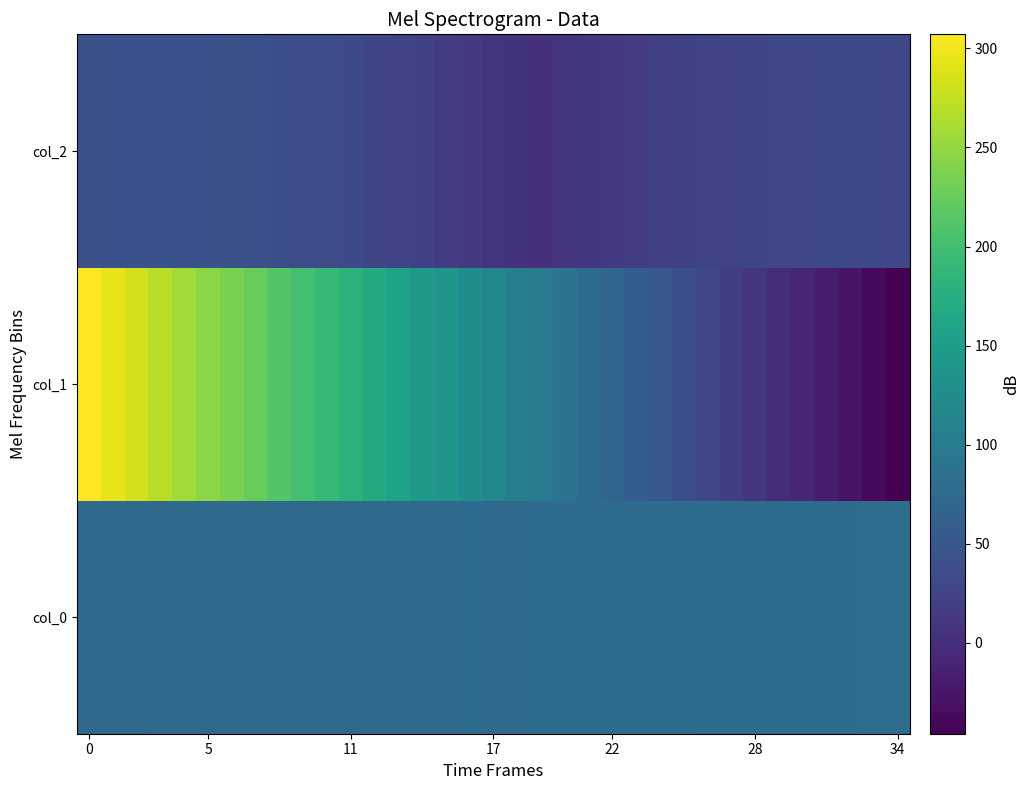

Reading right to left, list all the values displayed in this chart.

col_0: 79.9	79.6	79.6	79.3	79.2	79.1	78.9	78.6	78.3	78.1	78.0	77.7	77.5	77.3	77.2	77.1	76.9	76.8	76.9	76.6	76.7	76.6	76.5	76.5	76.4	76.3	76.3	76.0	75.9	75.8	75.6	75.5	75.4	75.2	75.0
col_1: -45.8	-36.3	-27.1	-17.8	-8.6	0.6	10.3	19.8	29.8	39.6	49.4	59.5	69.1	79.5	89.1	99.4	104.6	119.2	127.6	138.3	143.1	159.1	169.1	180.4	190.5	201.1	212.3	225.0	236.4	246.1	258.7	270.8	283.6	294.3	307.1
col_2: 29.8	30.2	30.4	30.3	30.0	29.3	28.1	26.7	24.8	22.8	20.4	17.5	14.5	10.9	7.3	3.0	5.8	8.6	13.5	17.6	23.0	25.0	28.3	31.7	34.2	36.8	38.7	40.0	41.4	43.0	43.5	43.5	43.2	43.1	42.2